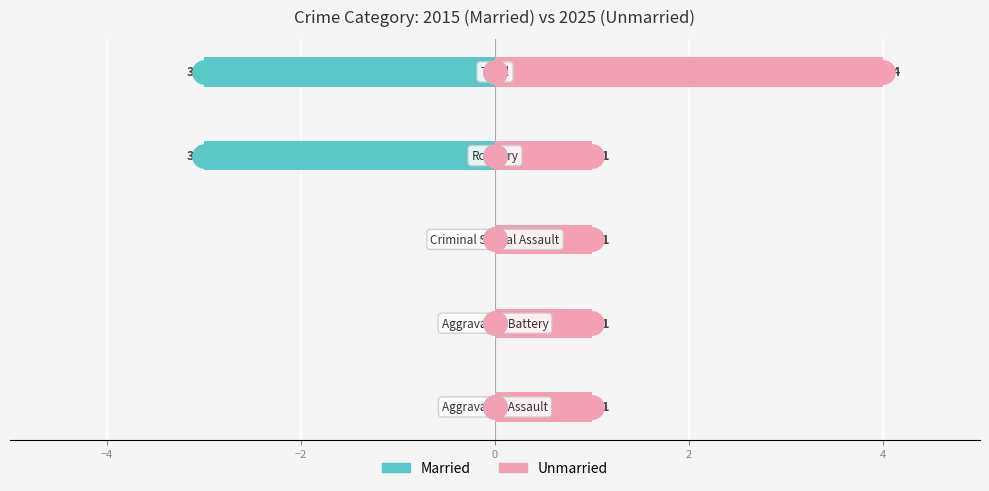

Which series has the largest Y range (max minus min)?

Married